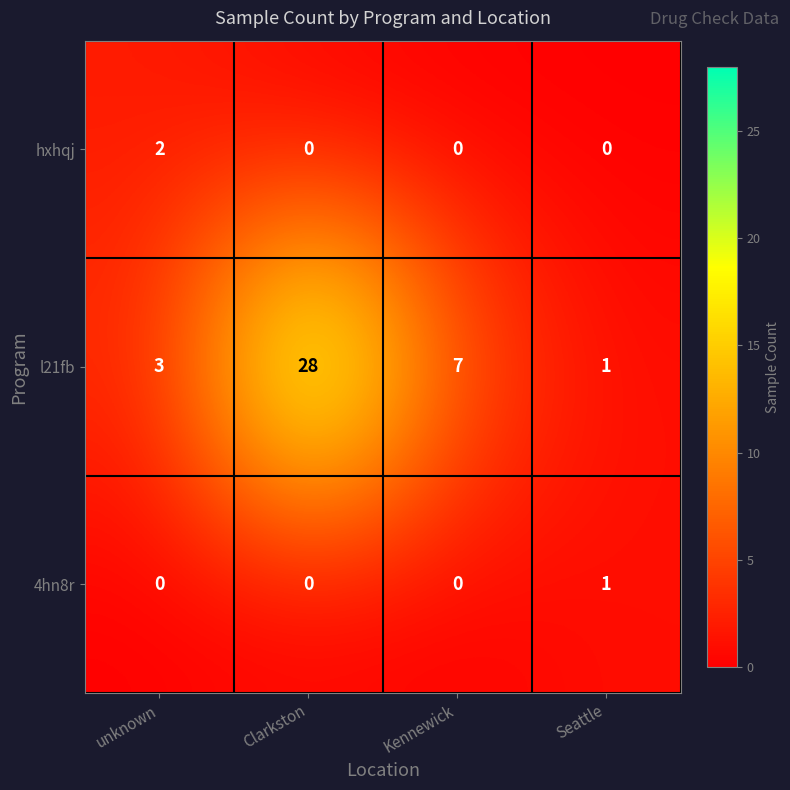

How many categories are shown in the chart?

4